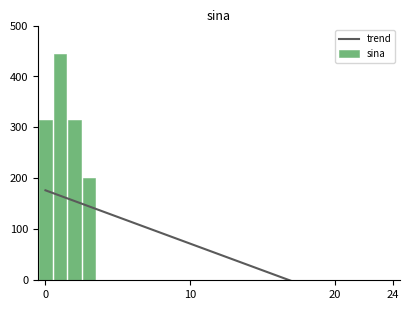

Which series changed the most between 11 and 17?

trend